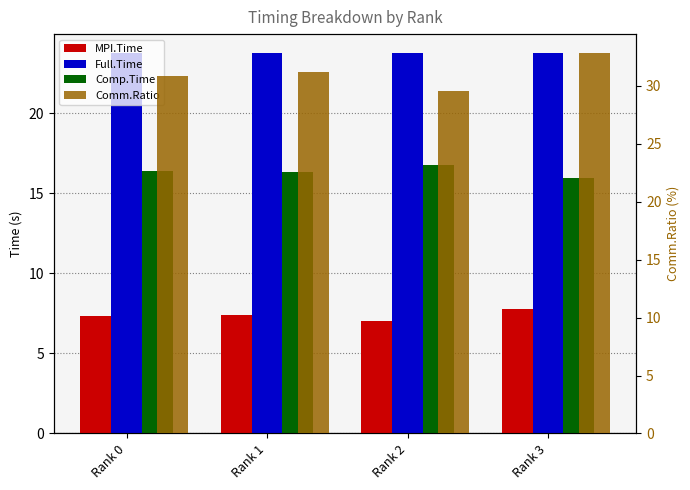

Reading left to right, list all the values displayed in this chart.

MPI.Time: 7.3	7.4	7.0	7.8
Full.Time: 23.8	23.8	23.8	23.8
Comp.Time: 16.4	16.3	16.7	16.0
Comm.Ratio: 30.9	31.2	29.5	32.8